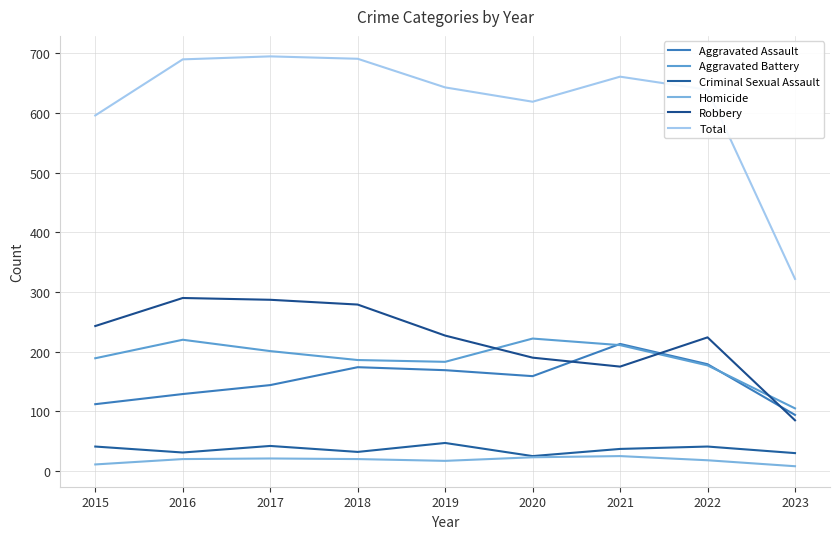

Does the chart have visible grid lines?

Yes